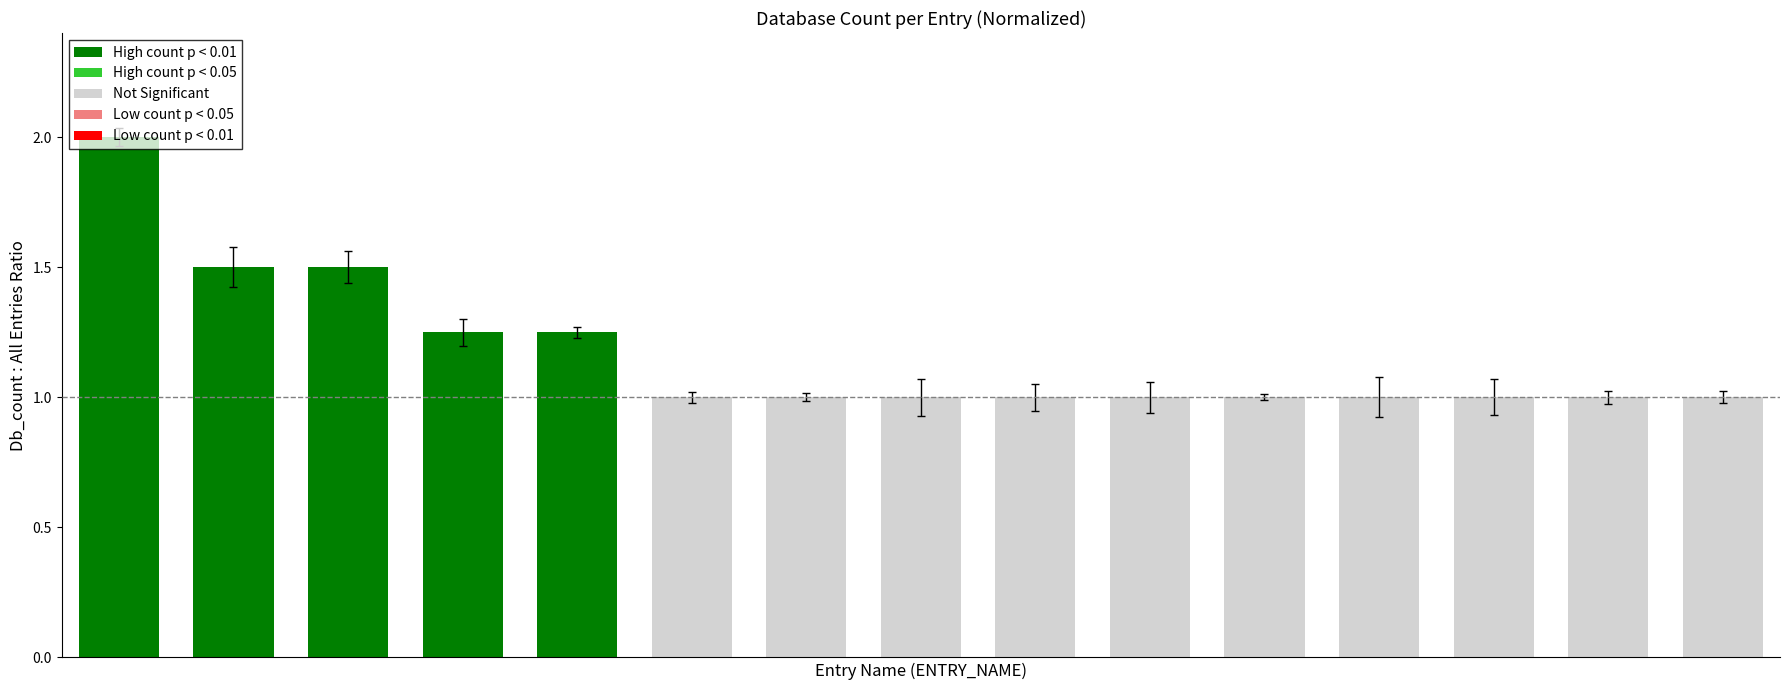

What is the value of the 9th bar from the left?

1.0